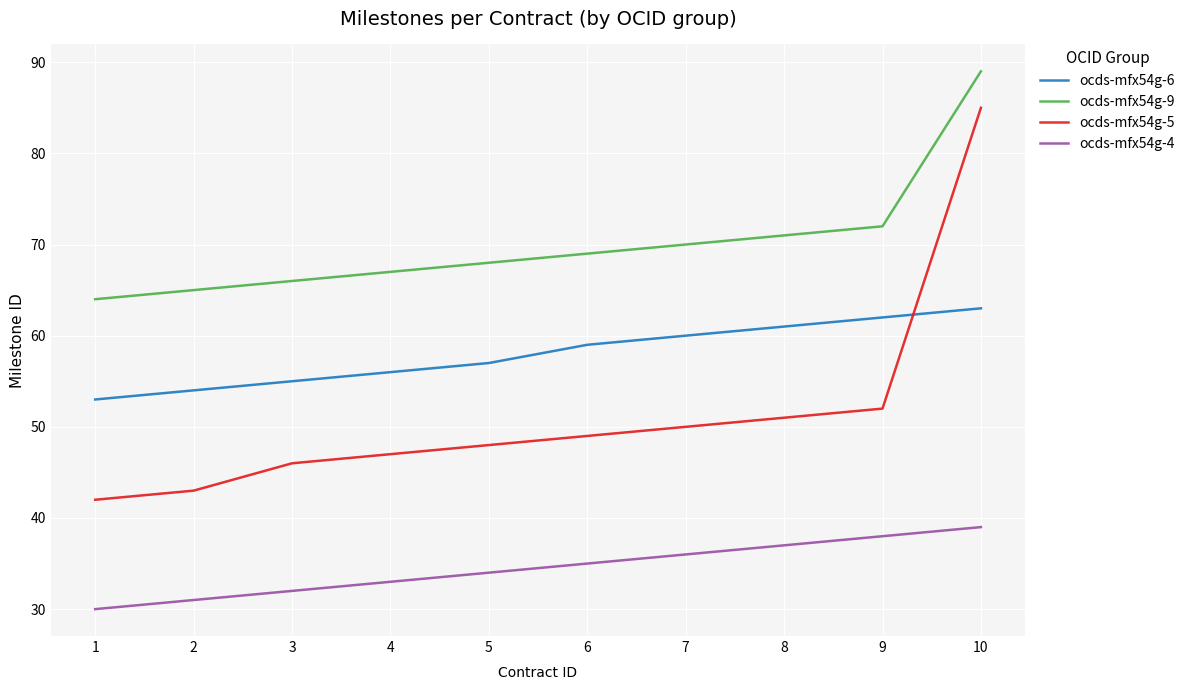

True or false: ocds-mfx54g-6 and ocds-mfx54g-4 cross at least once.

False